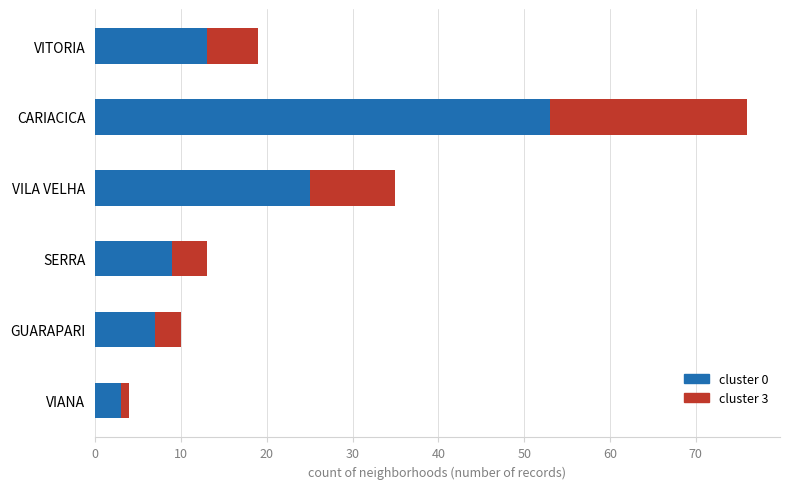

What is the total value across all series at VITORIA?

19